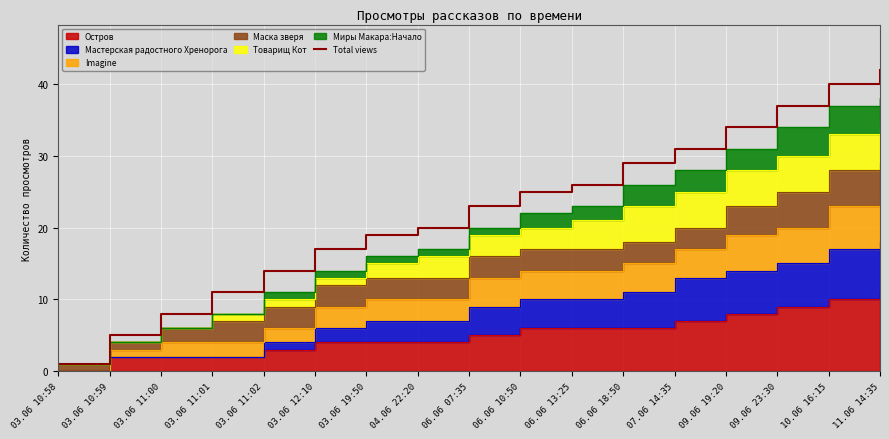

What is the change in value from 06.06 13:25 to 09.06 23:30?

+11